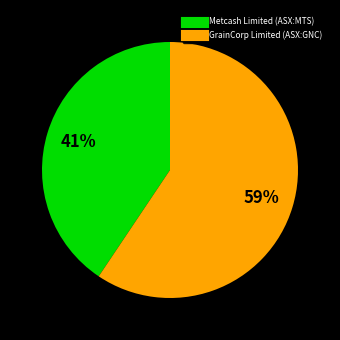

The Metcash Limited (ASX:MTS) slice represents 49% of the pie. True or false?

False